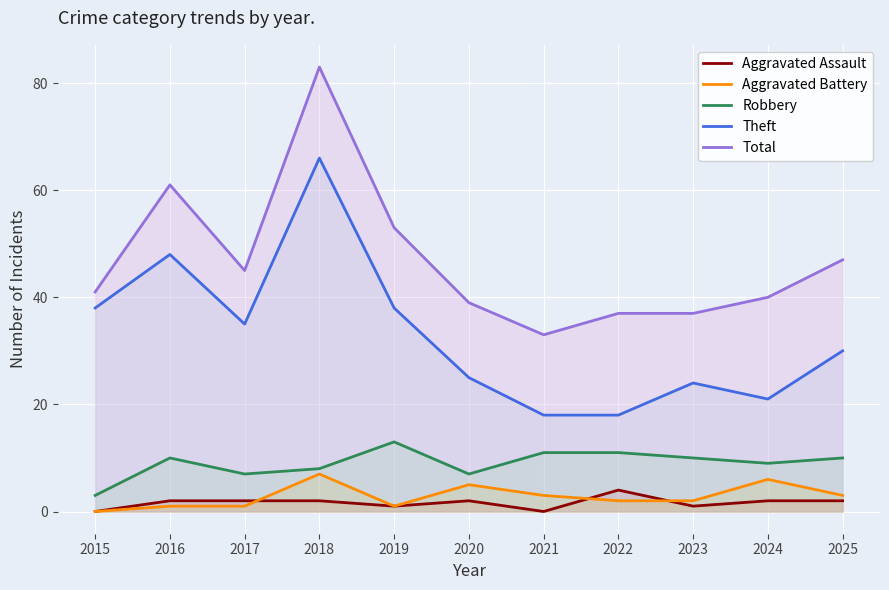

How many interior local peaks does the Aggravated Battery series have?

3